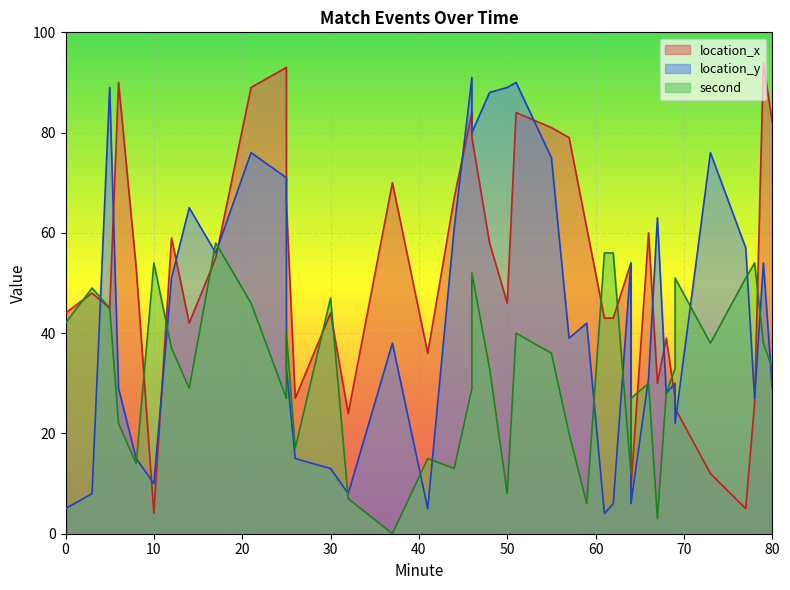

What is the average value of the location_y series?

43